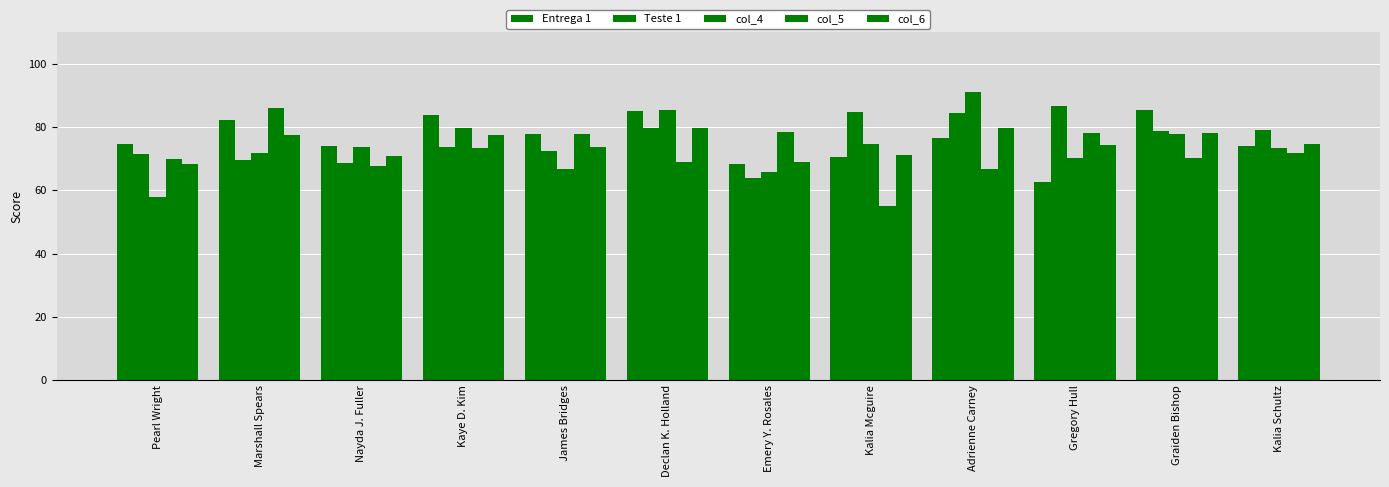

What is the total value across all series at Emery Y. Rosales?

345.5